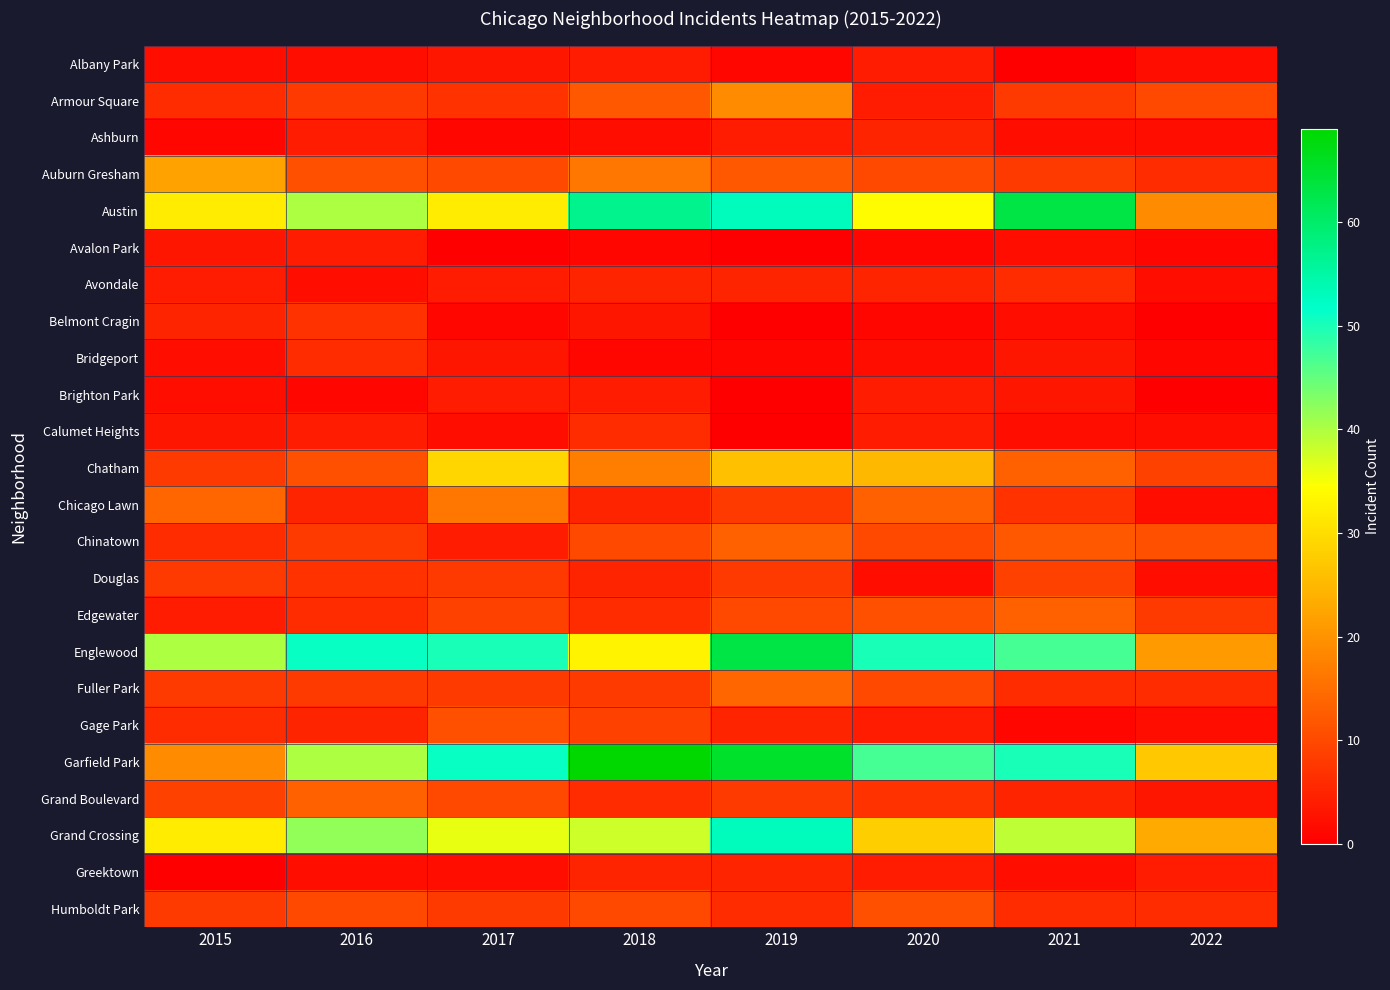

Reading left to right, list all the values displayed in this chart.

Albany Park: 2015=2	2016=2	2017=3	2018=4	2019=1	2020=4	2021=0	2022=2
Armour Square: 2015=6	2016=8	2017=7	2018=12	2019=19	2020=4	2021=8	2022=10
Ashburn: 2015=1	2016=4	2017=1	2018=2	2019=4	2020=5	2021=2	2022=2
Auburn Gresham: 2015=22	2016=11	2017=10	2018=16	2019=12	2020=10	2021=8	2022=6
Austin: 2015=32	2016=40	2017=32	2018=57	2019=53	2020=34	2021=63	2022=19
Avalon Park: 2015=3	2016=4	2017=0	2018=1	2019=0	2020=1	2021=2	2022=1
Avondale: 2015=4	2016=2	2017=4	2018=5	2019=5	2020=5	2021=6	2022=2
Belmont Cragin: 2015=5	2016=7	2017=1	2018=3	2019=0	2020=1	2021=2	2022=0
Bridgeport: 2015=2	2016=6	2017=3	2018=1	2019=1	2020=2	2021=3	2022=1
Brighton Park: 2015=2	2016=1	2017=4	2018=4	2019=0	2020=4	2021=3	2022=0
Calumet Heights: 2015=3	2016=4	2017=2	2018=6	2019=0	2020=4	2021=2	2022=2
Chatham: 2015=8	2016=11	2017=29	2018=17	2019=26	2020=25	2021=13	2022=9
Chicago Lawn: 2015=14	2016=5	2017=16	2018=5	2019=8	2020=13	2021=7	2022=2
Chinatown: 2015=6	2016=8	2017=4	2018=10	2019=13	2020=10	2021=12	2022=11
Douglas: 2015=8	2016=7	2017=8	2018=5	2019=8	2020=2	2021=9	2022=2
Edgewater: 2015=4	2016=6	2017=9	2018=6	2019=10	2020=11	2021=13	2022=8
Englewood: 2015=40	2016=51	2017=50	2018=33	2019=63	2020=50	2021=47	2022=21
Fuller Park: 2015=8	2016=8	2017=8	2018=8	2019=14	2020=10	2021=6	2022=6
Gage Park: 2015=6	2016=5	2017=11	2018=9	2019=5	2020=4	2021=1	2022=2
Garfield Park: 2015=19	2016=40	2017=51	2018=69	2019=65	2020=47	2021=50	2022=27
Grand Boulevard: 2015=9	2016=13	2017=10	2018=6	2019=8	2020=7	2021=5	2022=3
Grand Crossing: 2015=32	2016=42	2017=36	2018=38	2019=53	2020=28	2021=39	2022=23
Greektown: 2015=0	2016=2	2017=2	2018=5	2019=5	2020=4	2021=2	2022=4
Humboldt Park: 2015=8	2016=10	2017=8	2018=10	2019=6	2020=11	2021=6	2022=6